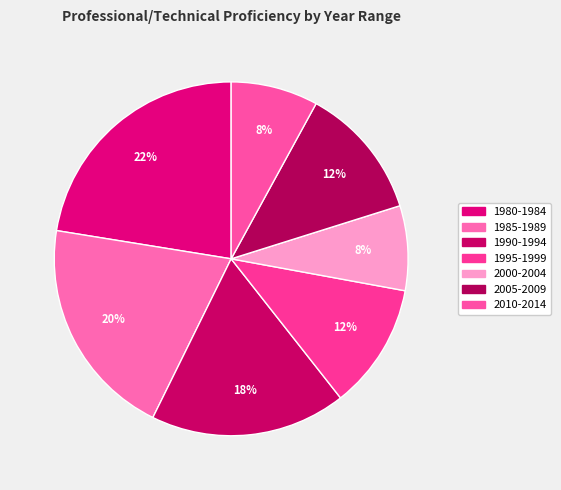

Does any single category account for the majority?

No